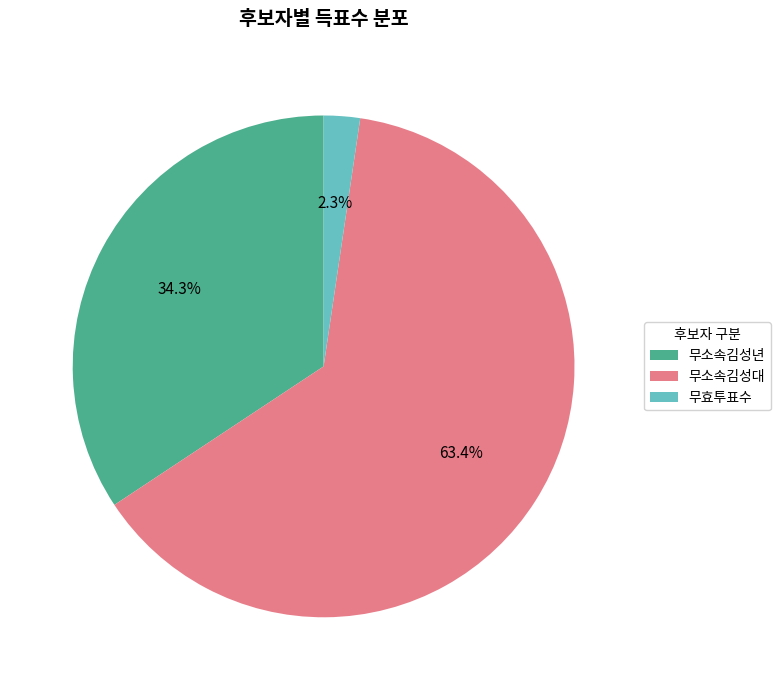

Rank the categories by value from lowest to highest.

무효투표수, 무소속김성년, 무소속김성대